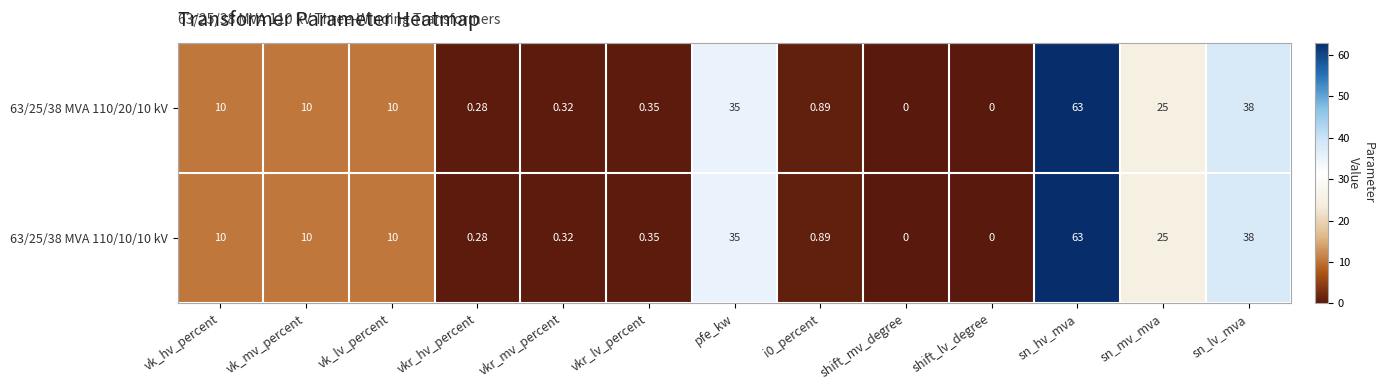

Which category has the highest value in the 63/25/38 MVA 110/20/10 kV series?

sn_hv_mva